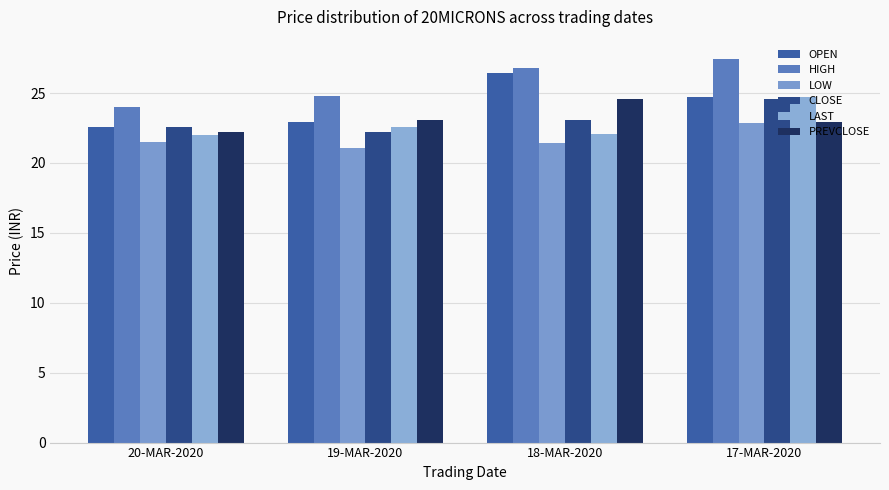

What is the value of the LAST bar at the 2nd from the left?

22.6